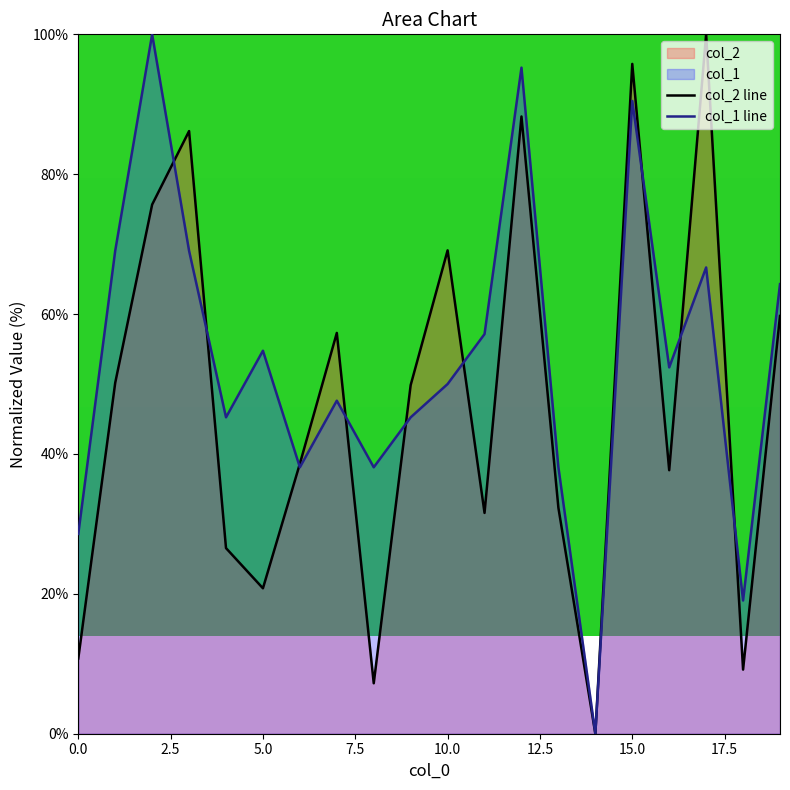

How many lines are shown in the chart?

2